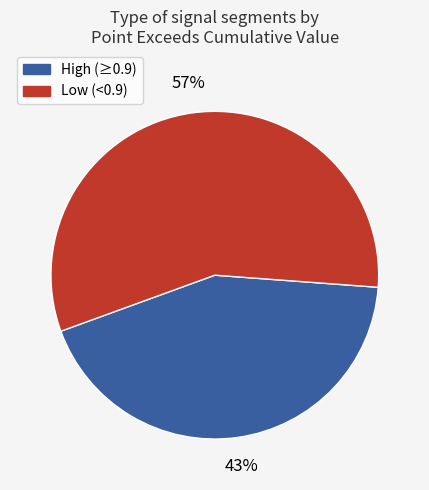

To the nearest percent, what is the average slice percentage?

50%